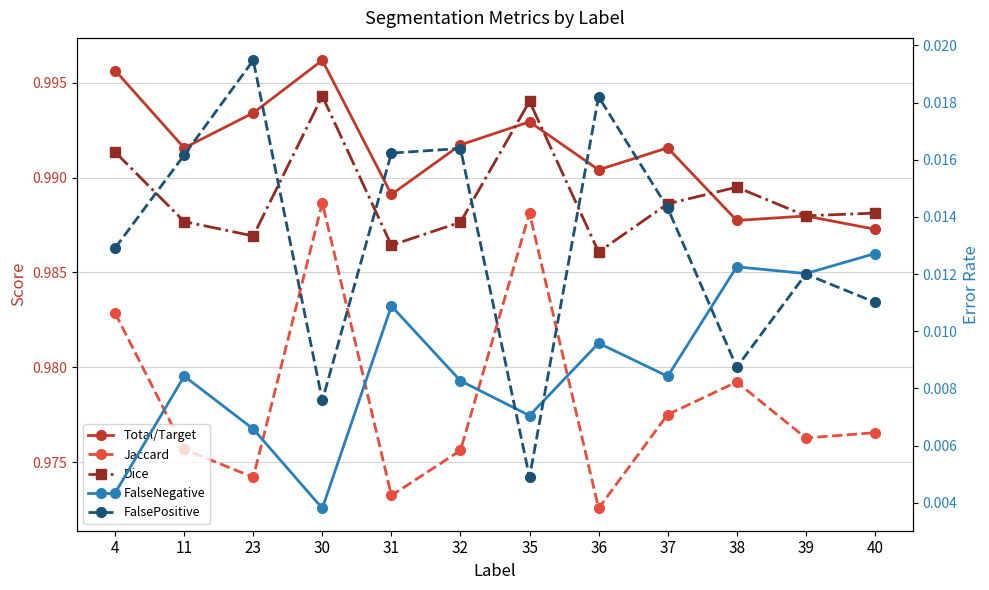

Which series has the widest spread of values?

Jaccard